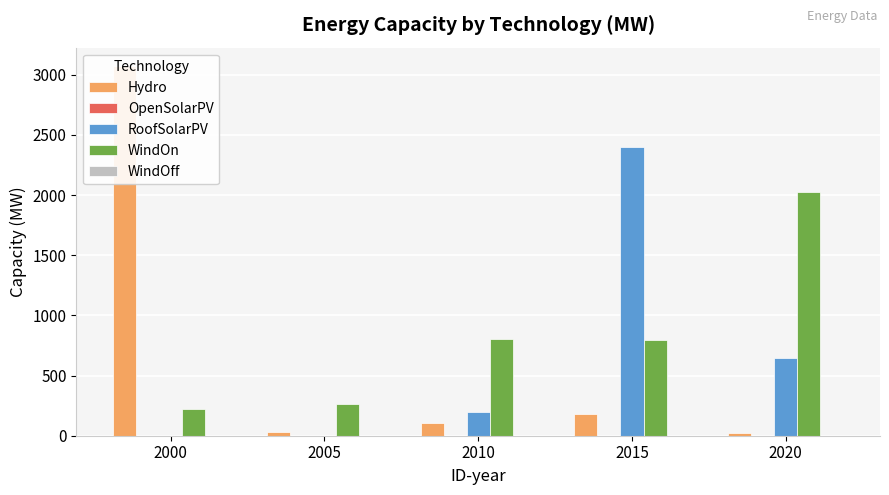

At which label is RoofSolarPV closest to 1201?

2020